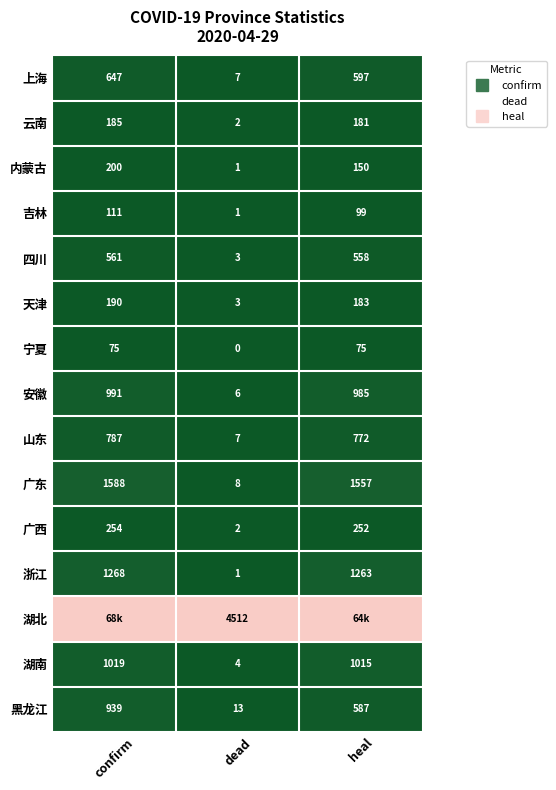

The 湖北 series shows 1.7 at confirm. True or false?

False